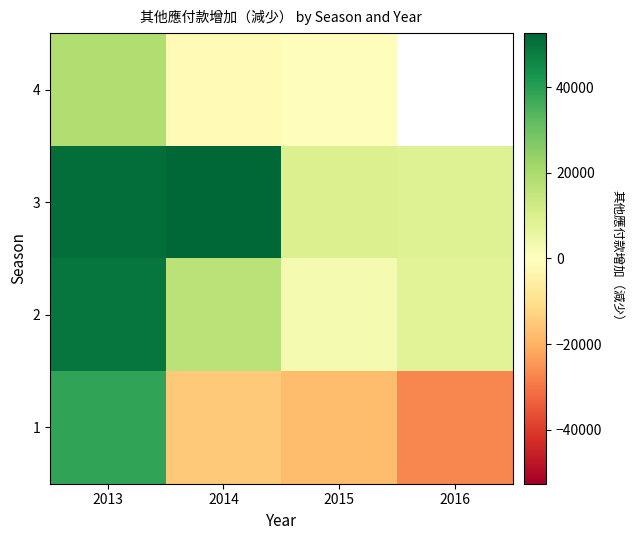

Which category has the lowest value across all series?

2016